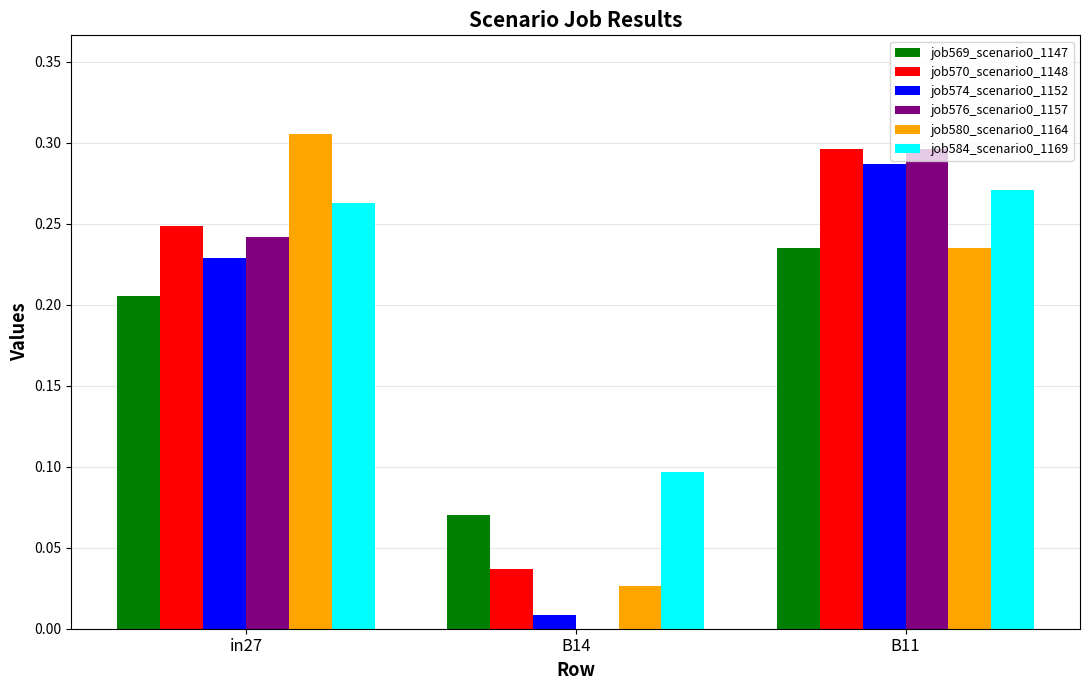

The value of job580_scenario0_1164 at B11 is 0.1. True or false?

False